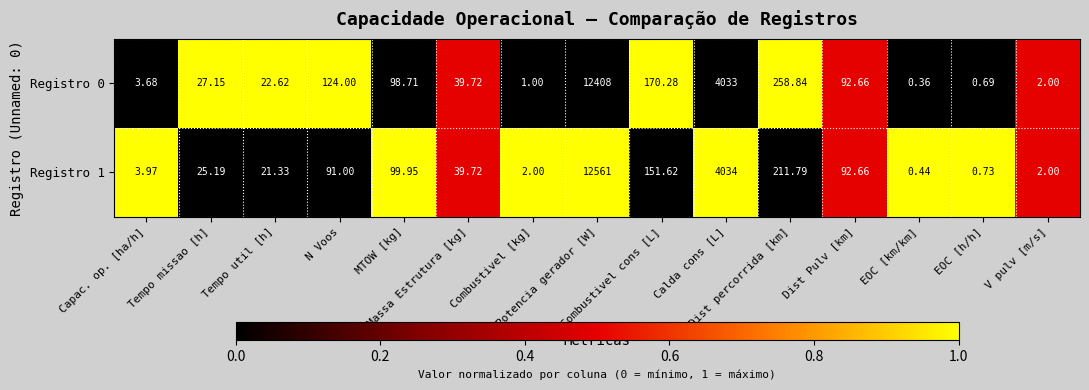

Which series has the largest range (max minus min)?

Registro 1